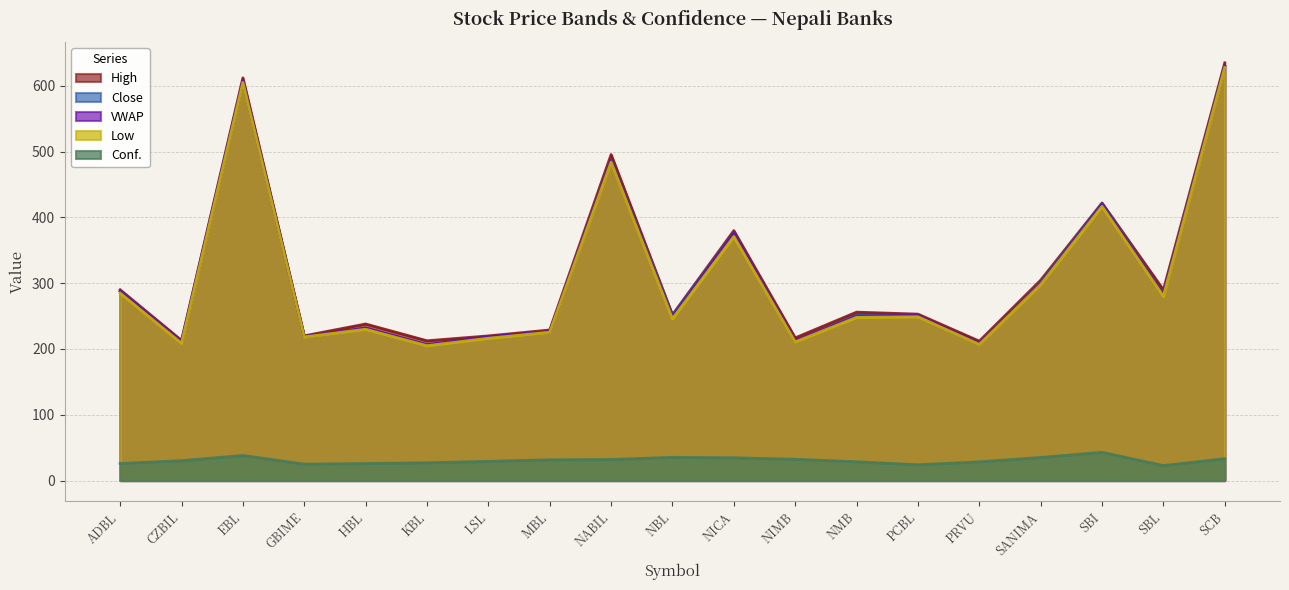

At which category is the sum across all series the highest?

SCB